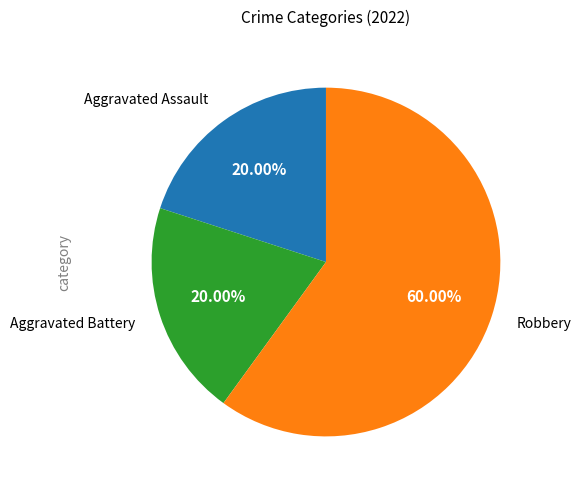

The Aggravated Assault slice represents 20% of the pie. True or false?

True